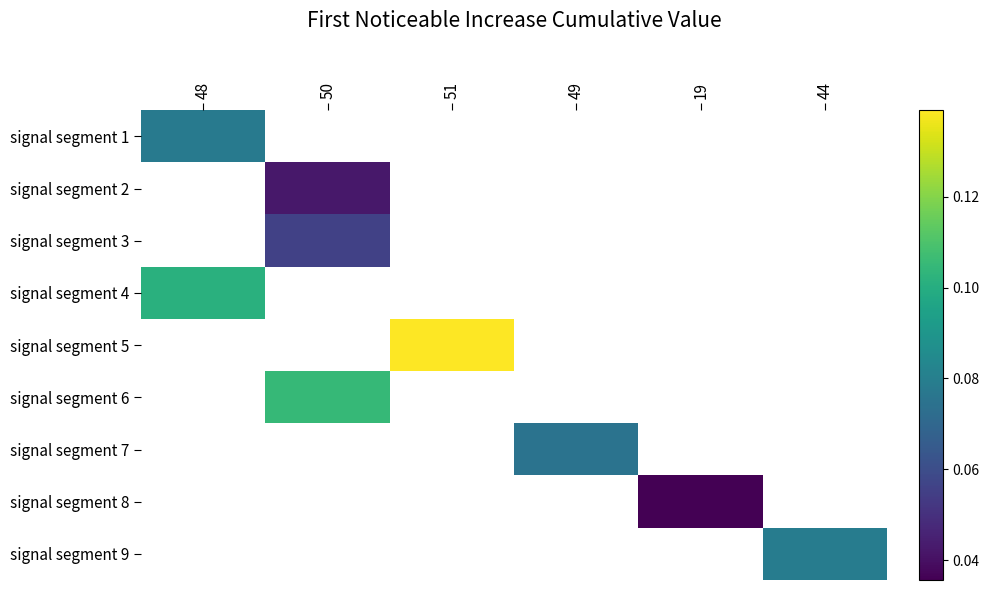

Between 44 and 50, which is larger?

50